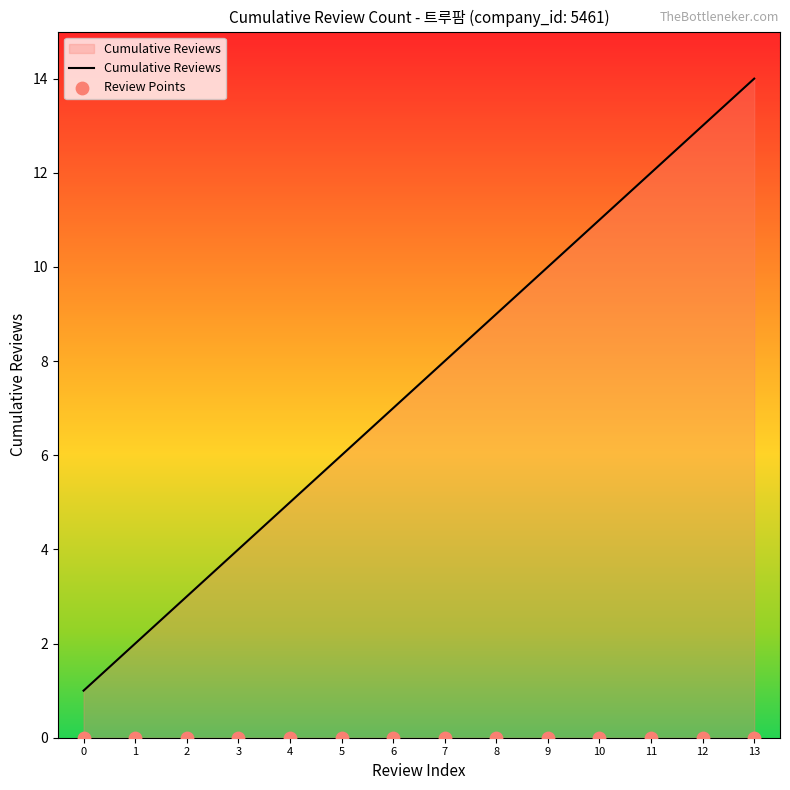

Which series contains the lowest Y value?

Review Points